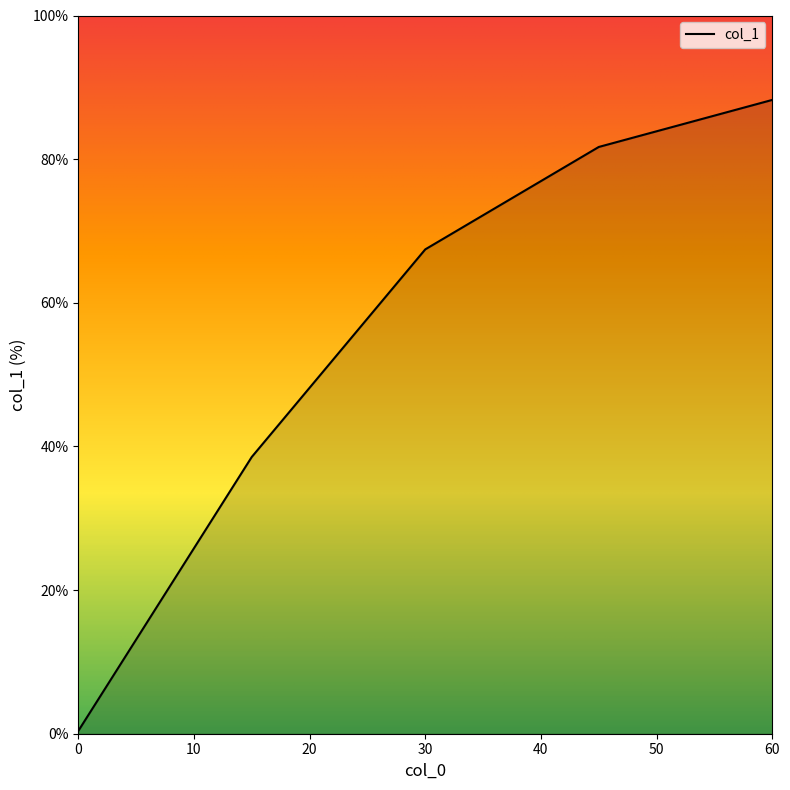

What is the maximum value shown in the chart?

88.2